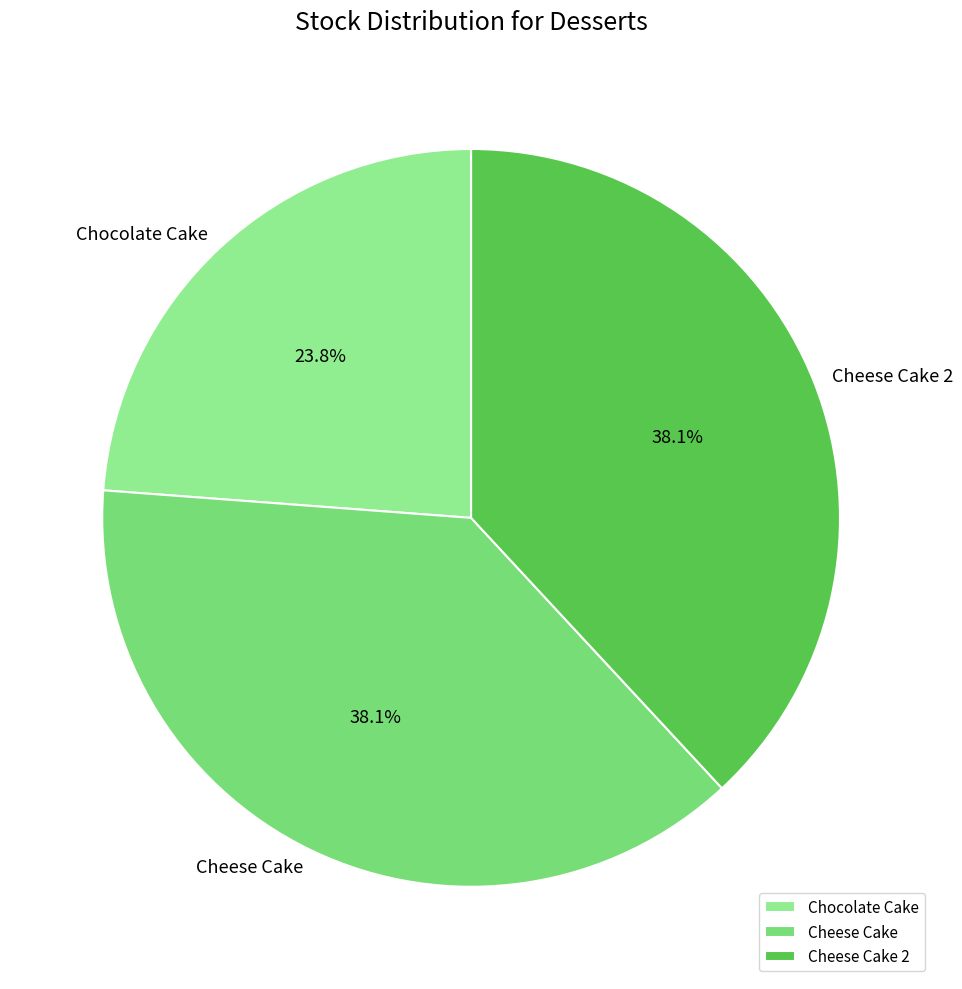

Combined, do Cheese Cake 2 and Cheese Cake account for over 50%?

Yes